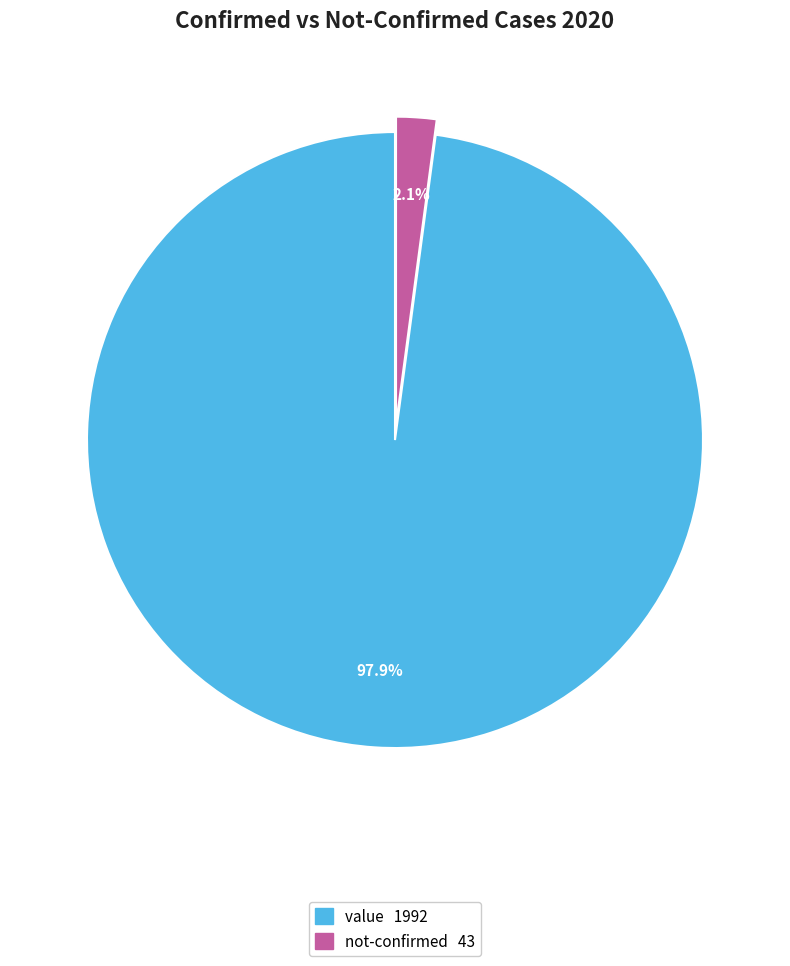

Does any single category account for the majority?

Yes